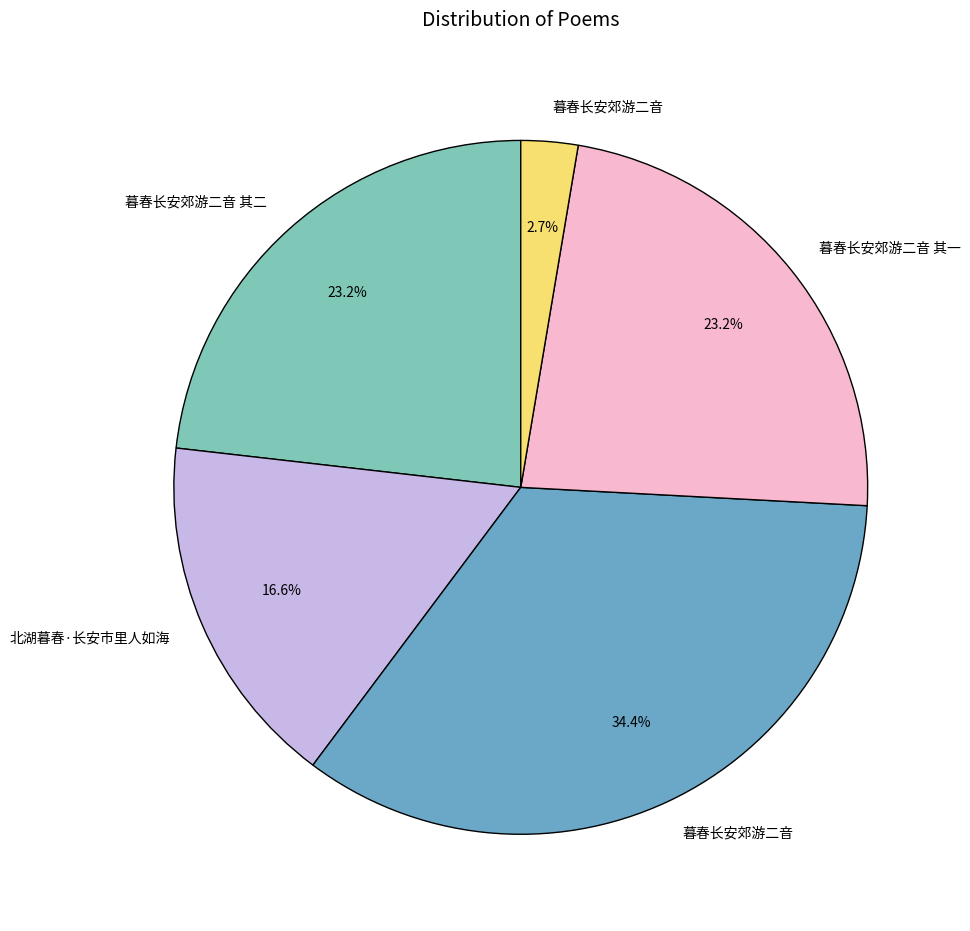

Is there any slice that represents more than half of the pie?

No